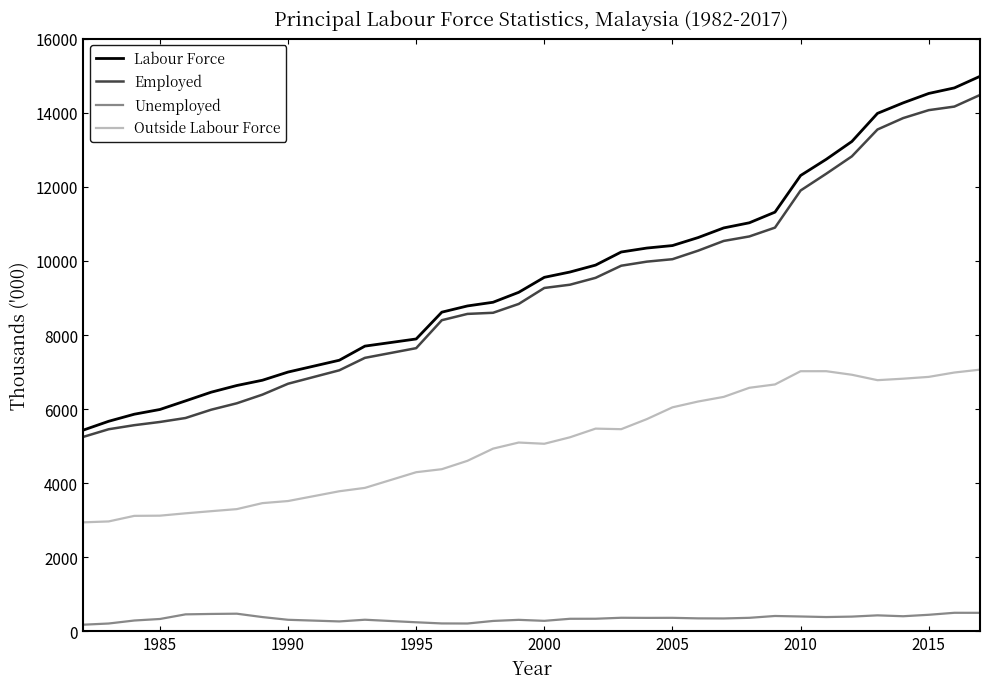

True or false: Labour Force and Unemployed intersect in this chart.

False